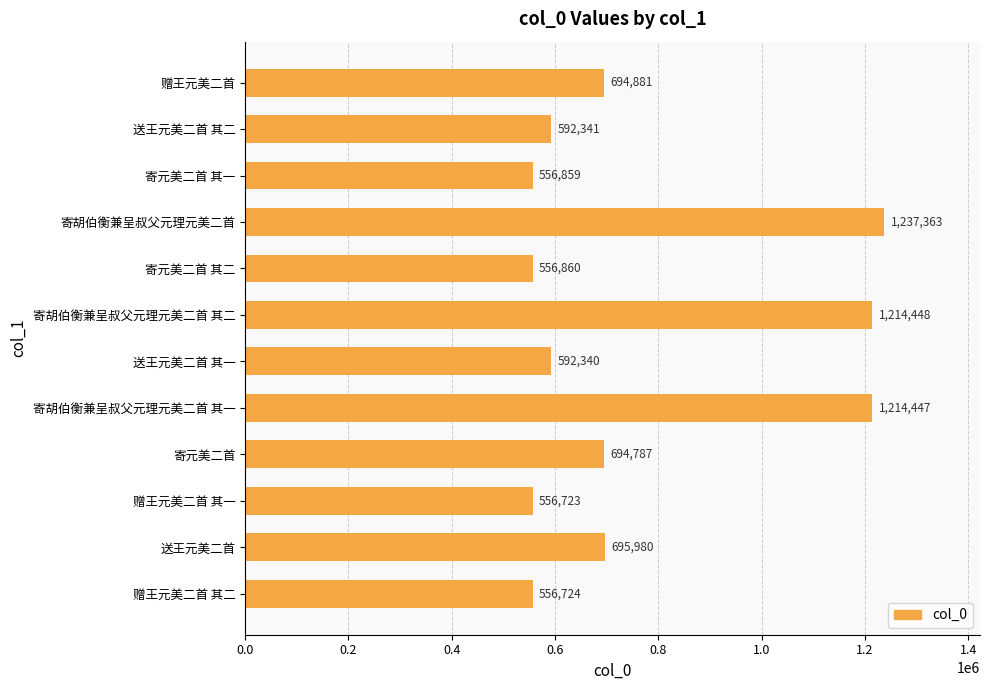

Count the number of categories in the chart.

12